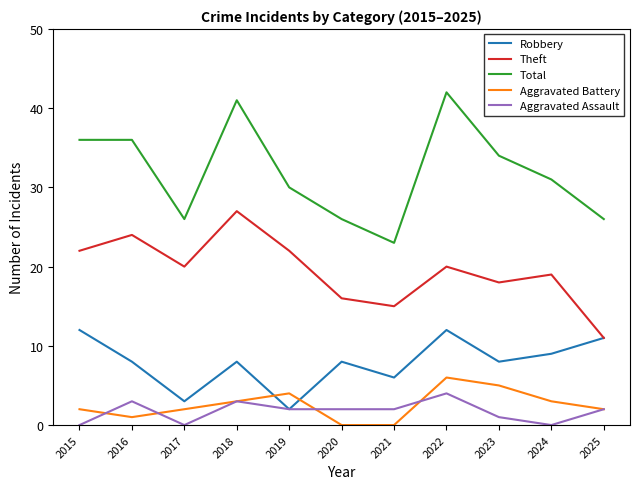

What are all the series names shown in the legend?

Robbery, Theft, Total, Aggravated Battery, Aggravated Assault